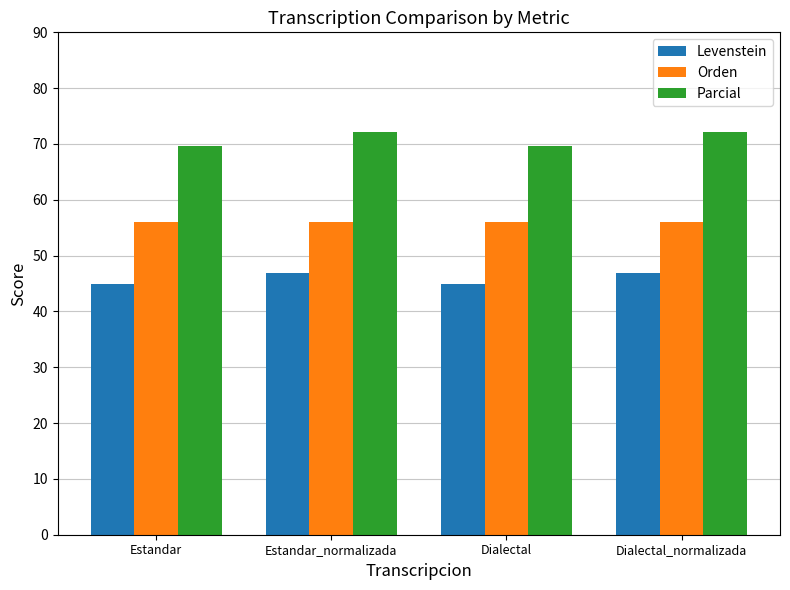

Rank the series by their maximum value, from lowest to highest.

Levenstein, Orden, Parcial